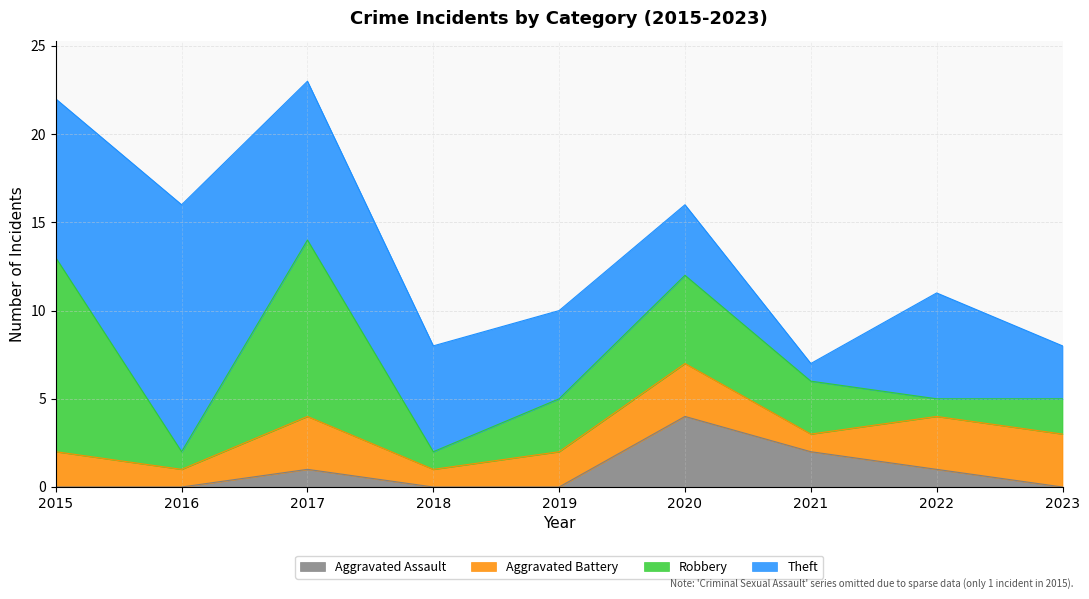

What are all the series names shown in the legend?

Aggravated Assault, Aggravated Battery, Robbery, Theft